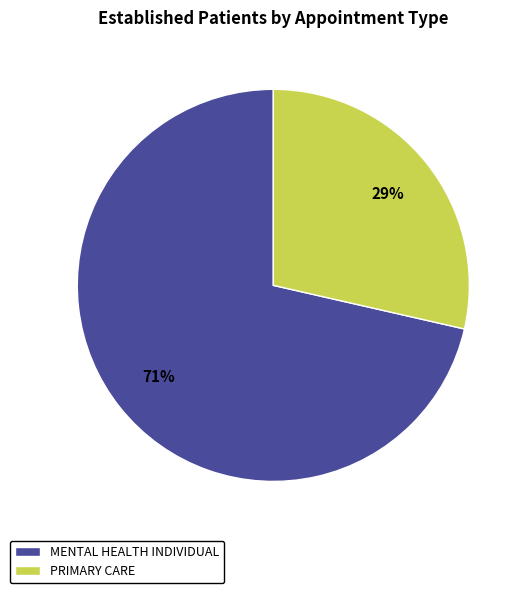

Do PRIMARY CARE and MENTAL HEALTH INDIVIDUAL together represent more than half of the pie?

Yes